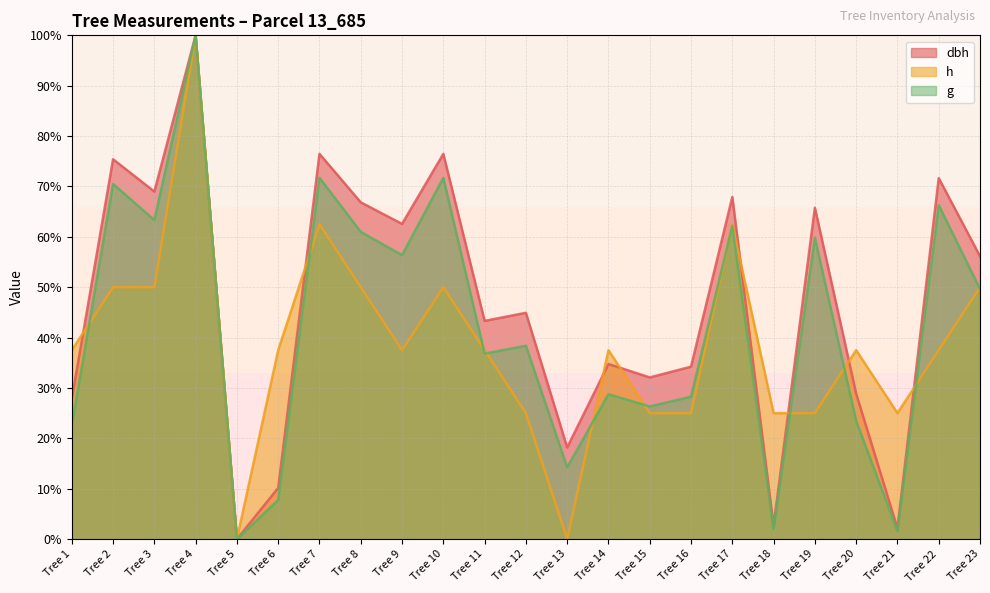

In h, how many points are lower than both neighbors (excluding endpoints)?

4